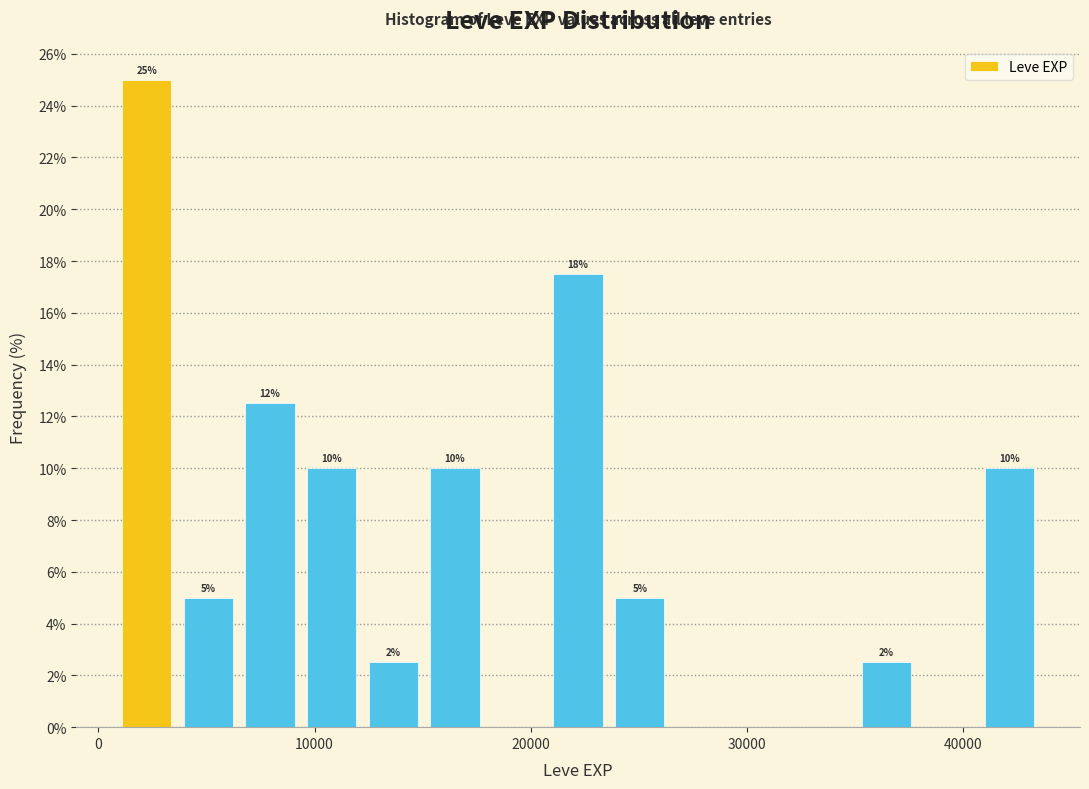

Read against the x-axis, roughly where is the centre of the tallest bar?

2000